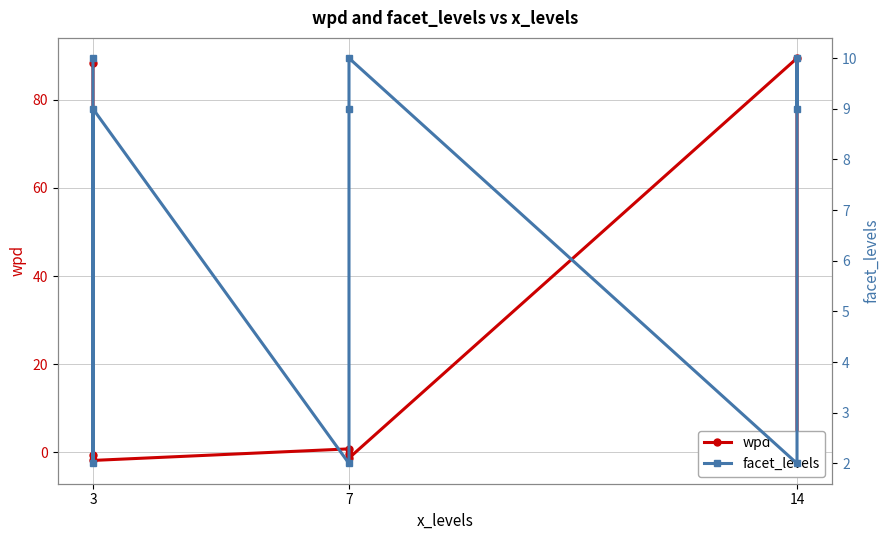

At how many categories does at least one series exceed 40?

2